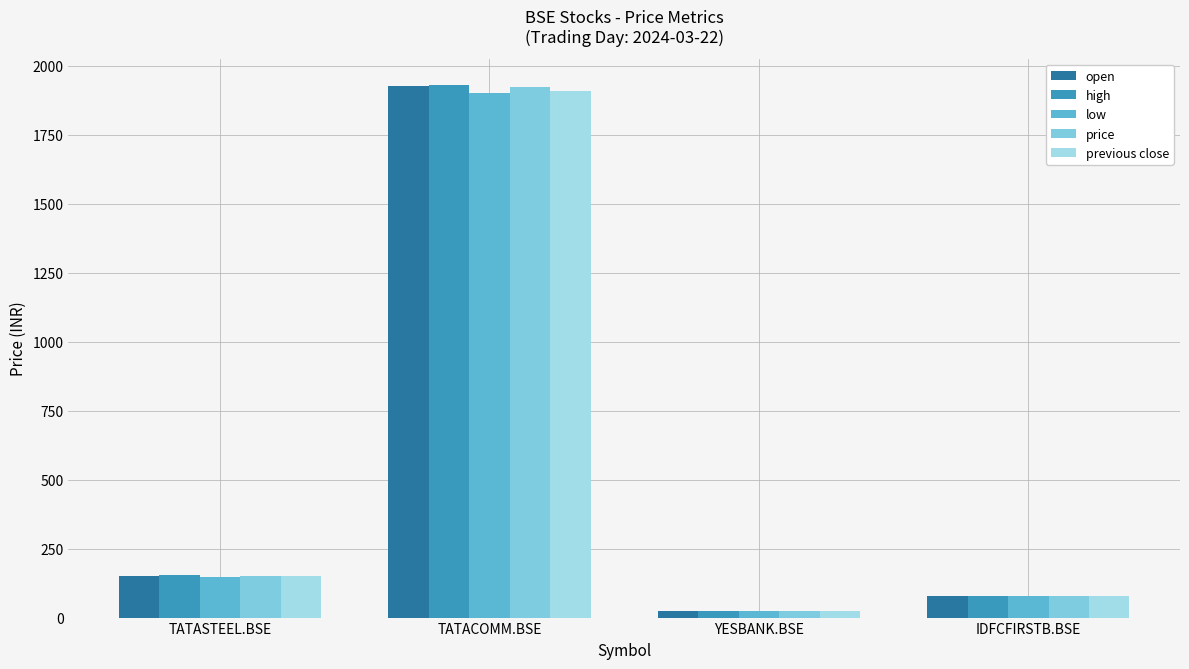

What is the total value across all series at TATASTEEL.BSE?

752.5